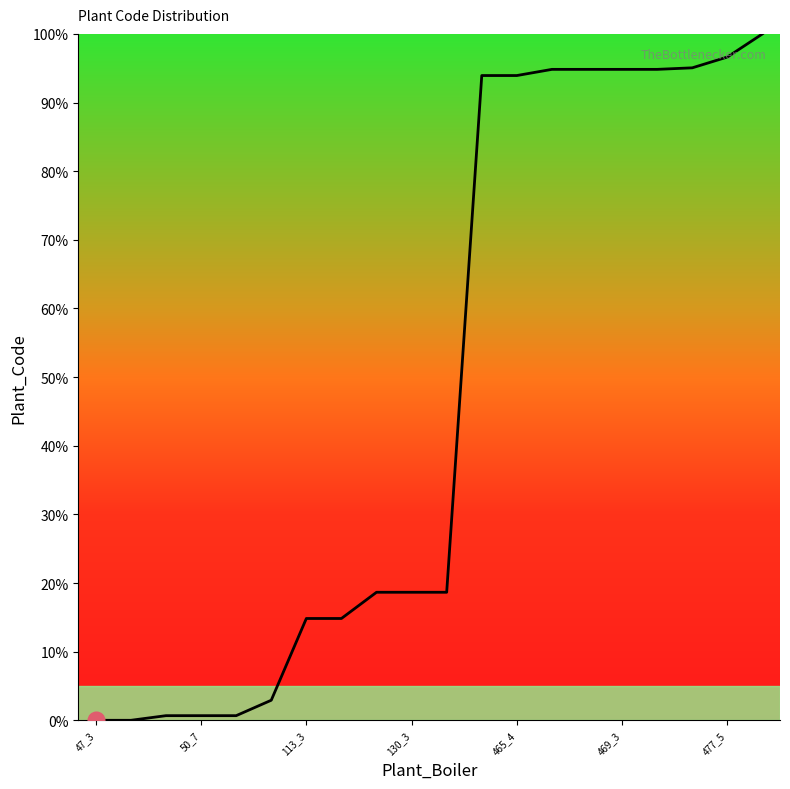

What is the greatest value displayed?

100.0